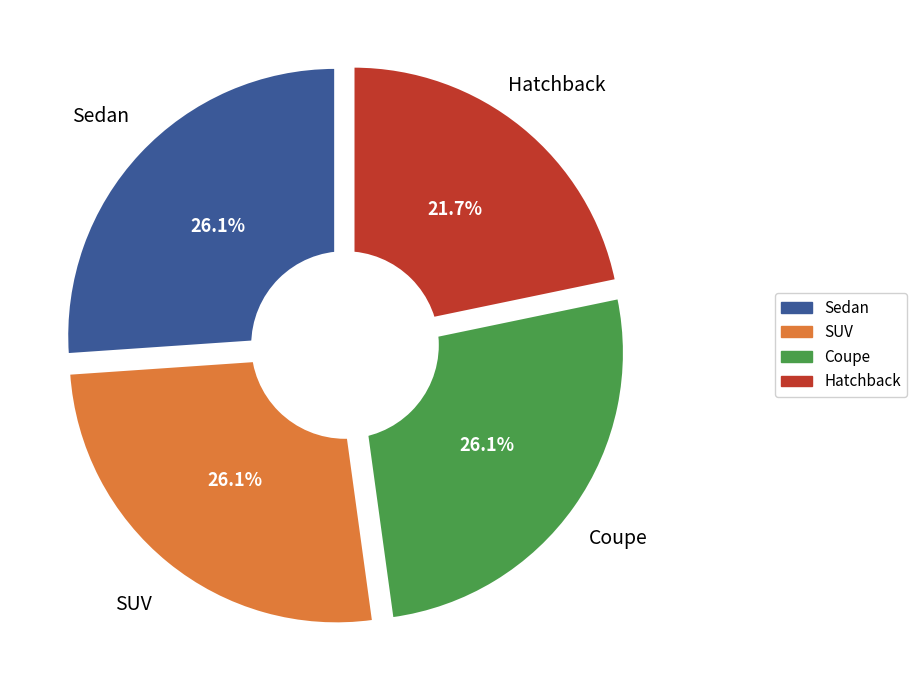

Which slice is the largest?

Sedan